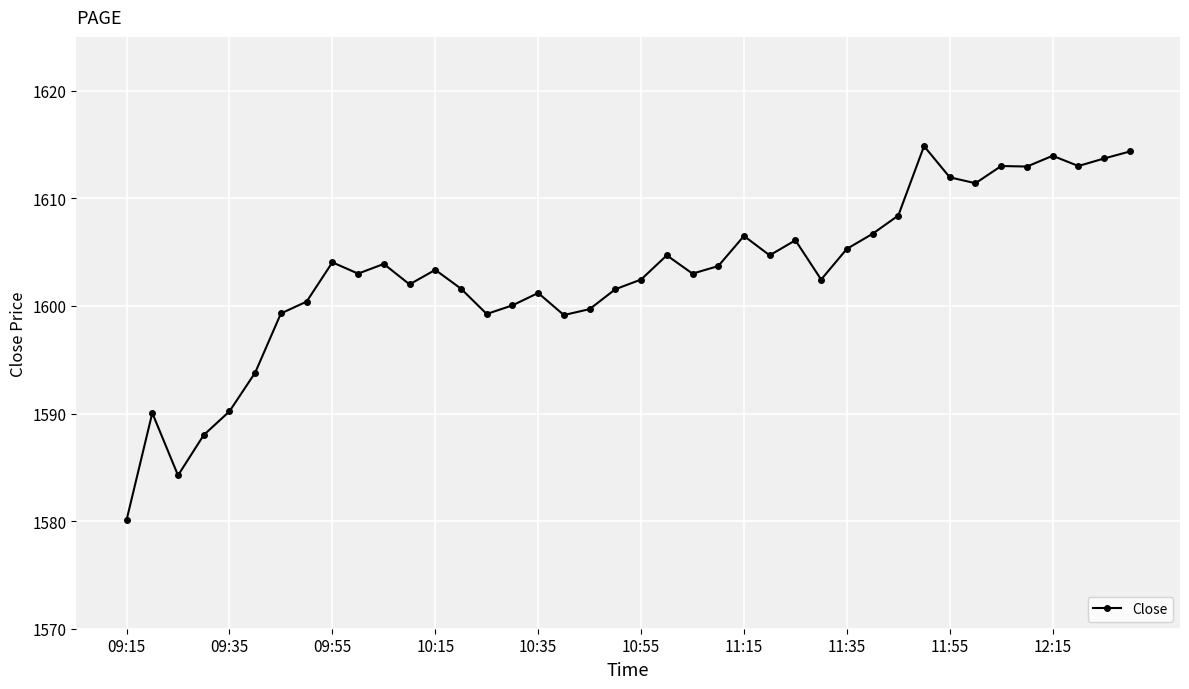

True or false: the data has more than 2 interior local peaks.

True